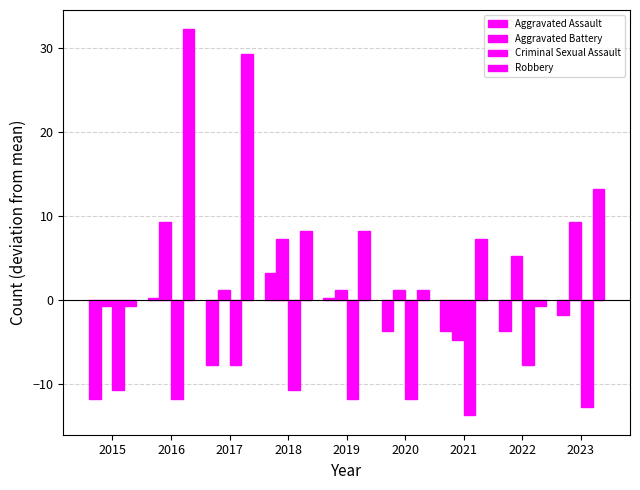

How many positive values does the Aggravated Assault series have?

3